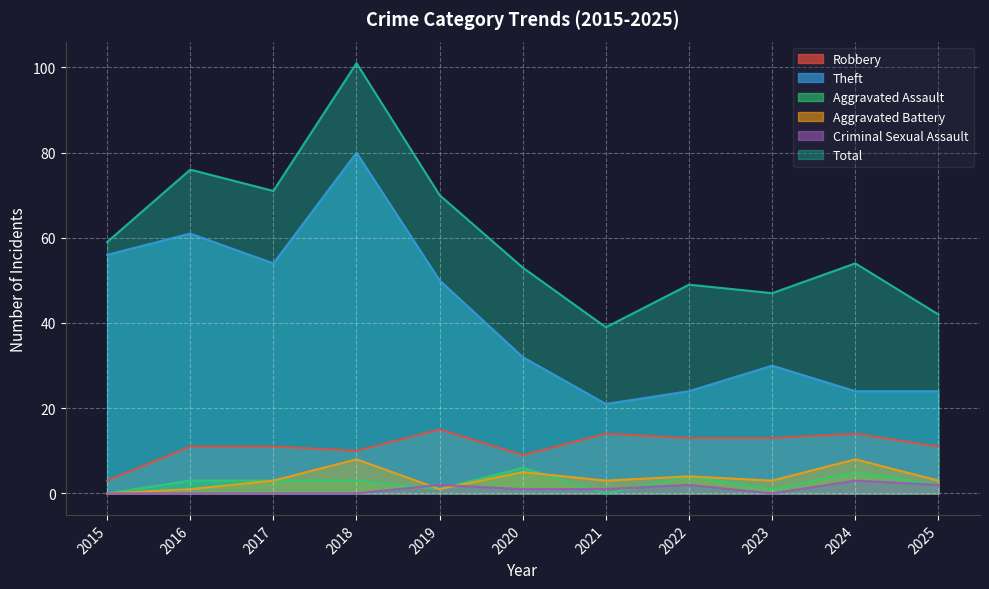

What is the sum of all Criminal Sexual Assault values?

11